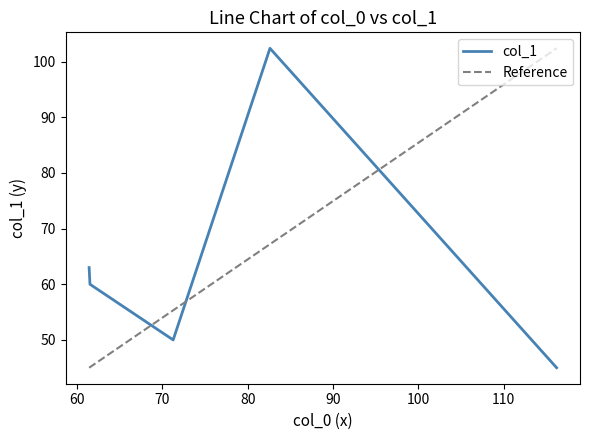

How many points are lower than both their immediate neighbors (excluding endpoints)?

1